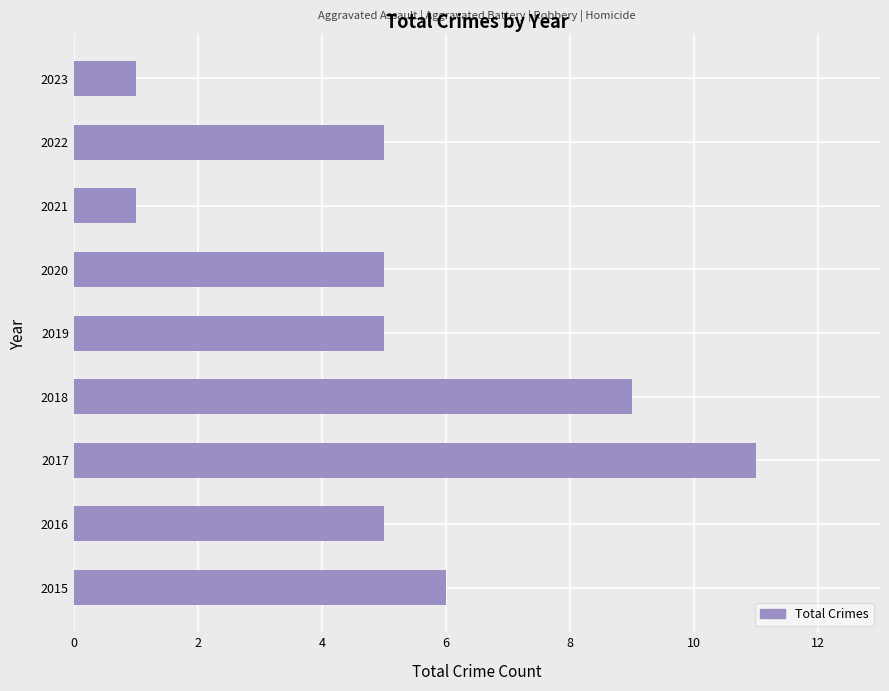

Does the chart contain stacked bars?

No